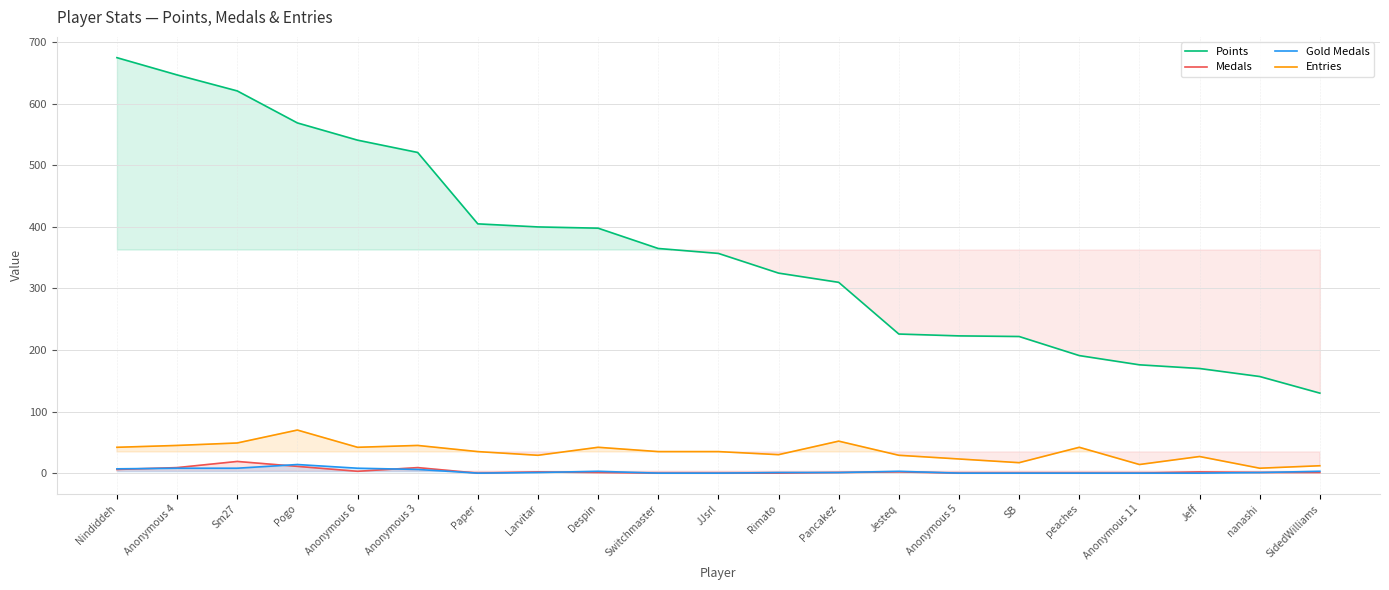

What is the value of the Points point at the 5th from the left?

541